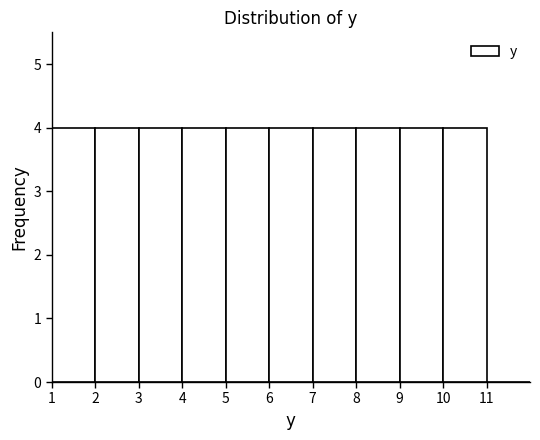

Reading left to right, transcribe this chart: for each bar, give the range it covers on the x-axis and its height. The values are not printed on the chart, so give them approximately, as read against the axis.

1 to 2: 4
2 to 3: 4
3 to 4: 4
4 to 5: 4
5 to 6: 4
6 to 7: 4
7 to 8: 4
8 to 9: 4
9 to 10: 4
10 to 11: 4
11 to 12: 0